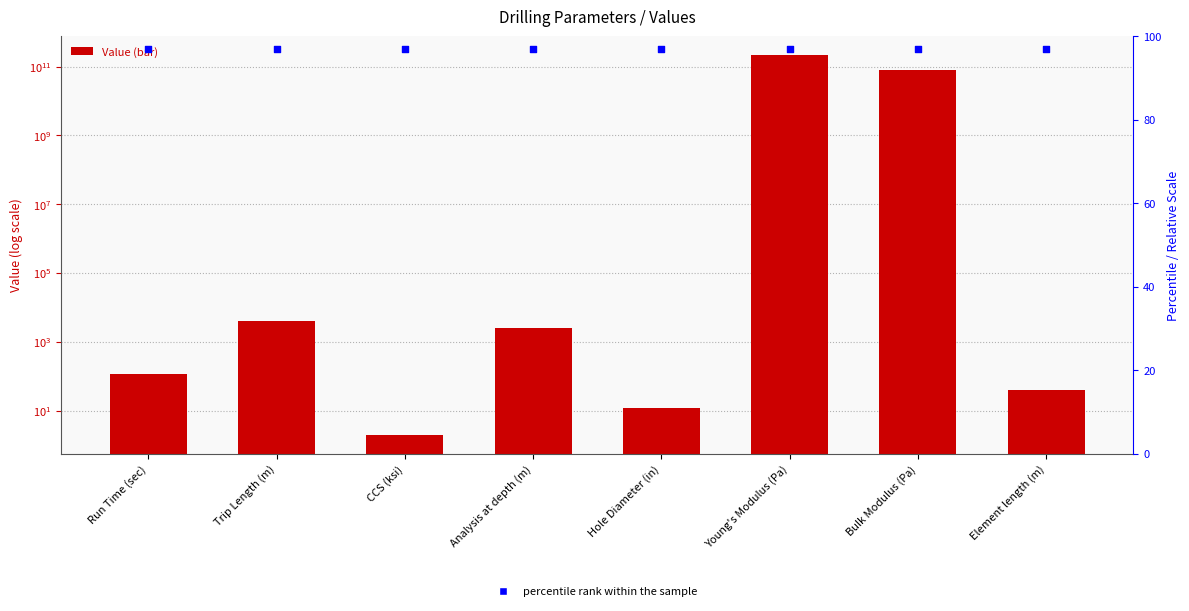

What are all the series names shown in the legend?

Value, percentile rank within the sample